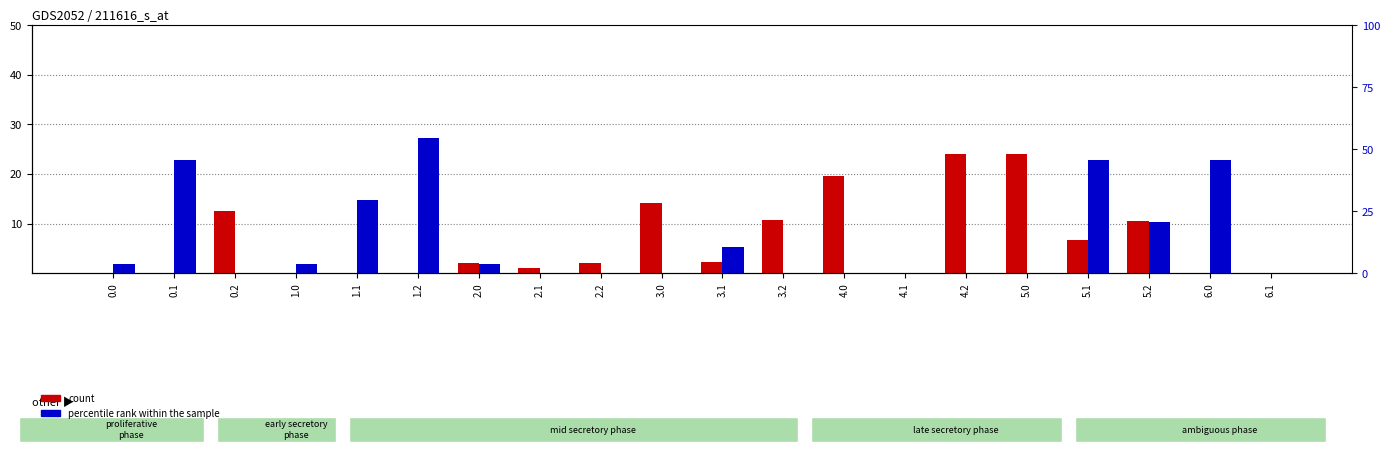

Reading left to right, what are all the values shown in this chart?

count: 0.0=0.0	0.1=0.0	0.2=12.6	1.0=0.0	1.1=0.0	1.2=0.0	2.0=2.1	2.1=1.1	2.2=2.1	3.0=14.1	3.1=2.3	3.2=10.7	4.0=19.5	4.1=0.0	4.2=24.1	5.0=24.1	5.1=6.8	5.2=10.5	6.0=0.0	6.1=0.0
percentile rank within the sample: 0.0=1.9	0.1=22.7	0.2=0.0	1.0=1.9	1.1=14.8	1.2=27.3	2.0=1.9	2.1=0.0	2.2=0.0	3.0=0.0	3.1=5.4	3.2=0.0	4.0=0.0	4.1=0.0	4.2=0.0	5.0=0.0	5.1=22.7	5.2=10.4	6.0=22.7	6.1=0.0